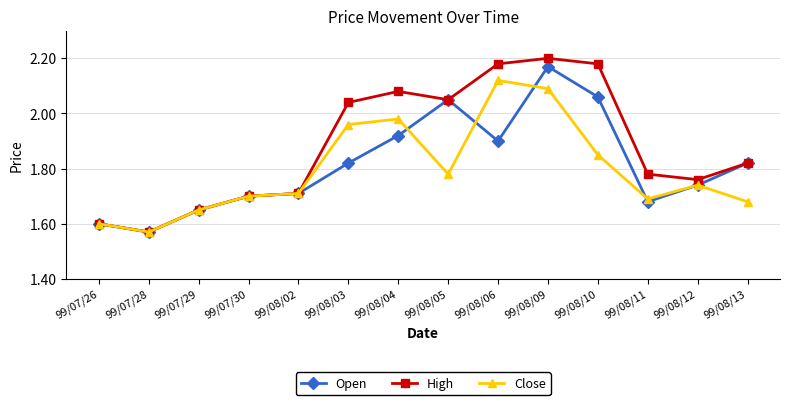

At which category does the chart reach its minimum across all series?

99/07/28